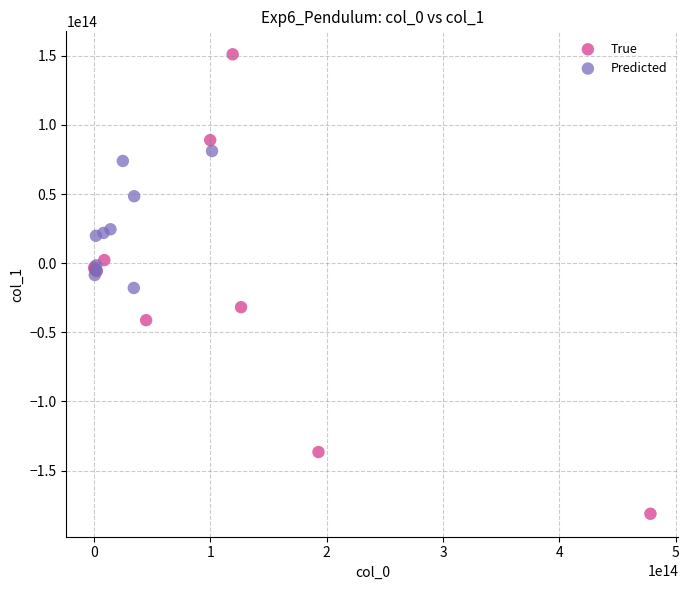

Which series reaches the minimum Y coordinate?

True